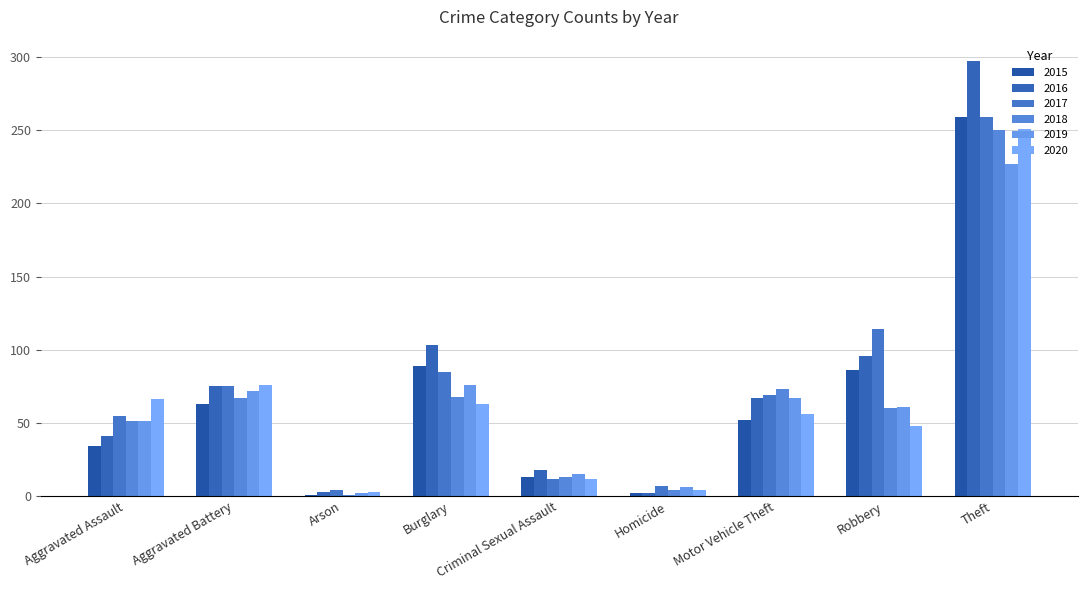

At which label does 2017 reach its minimum?

Arson